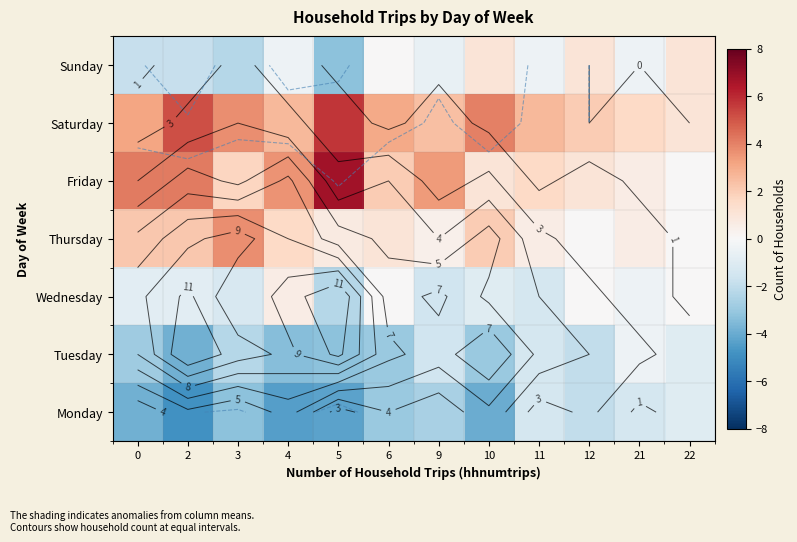

The value of Saturday at 11 is 2.6. True or false?

True